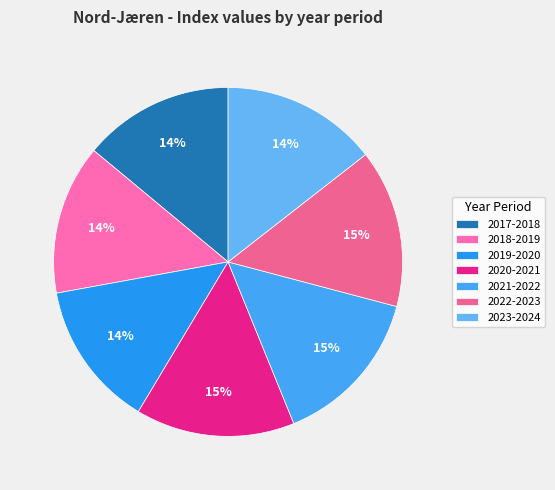

True or false: 2020-2021 accounts for 15% of the total.

True